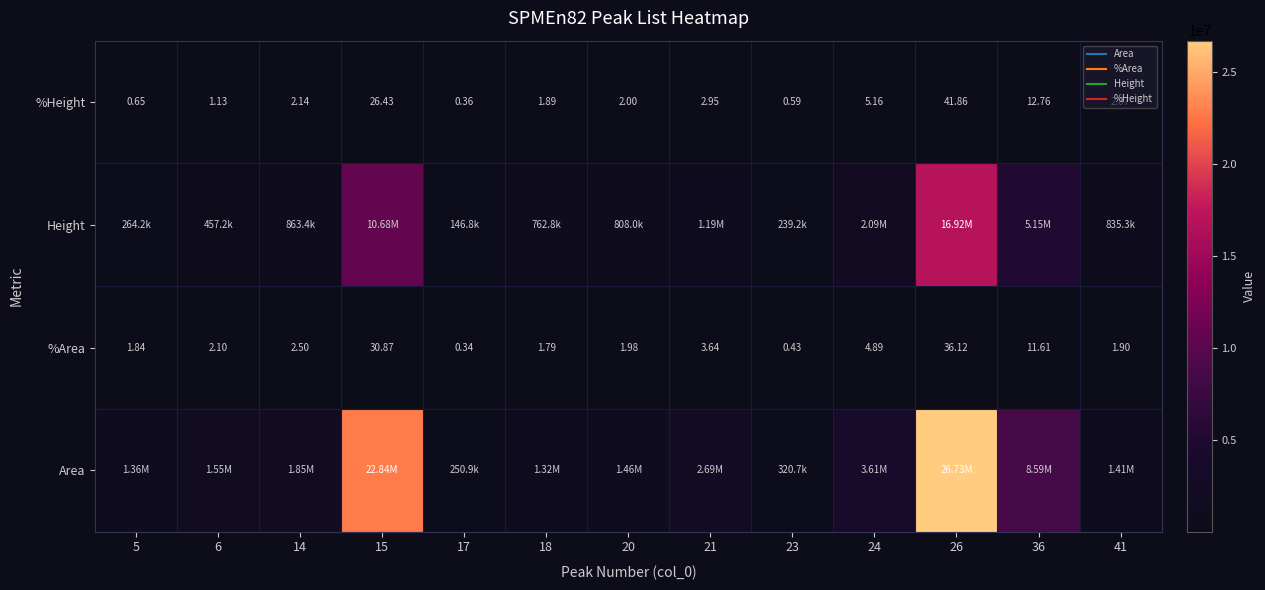

Where does the %Area series first go above 2?

6